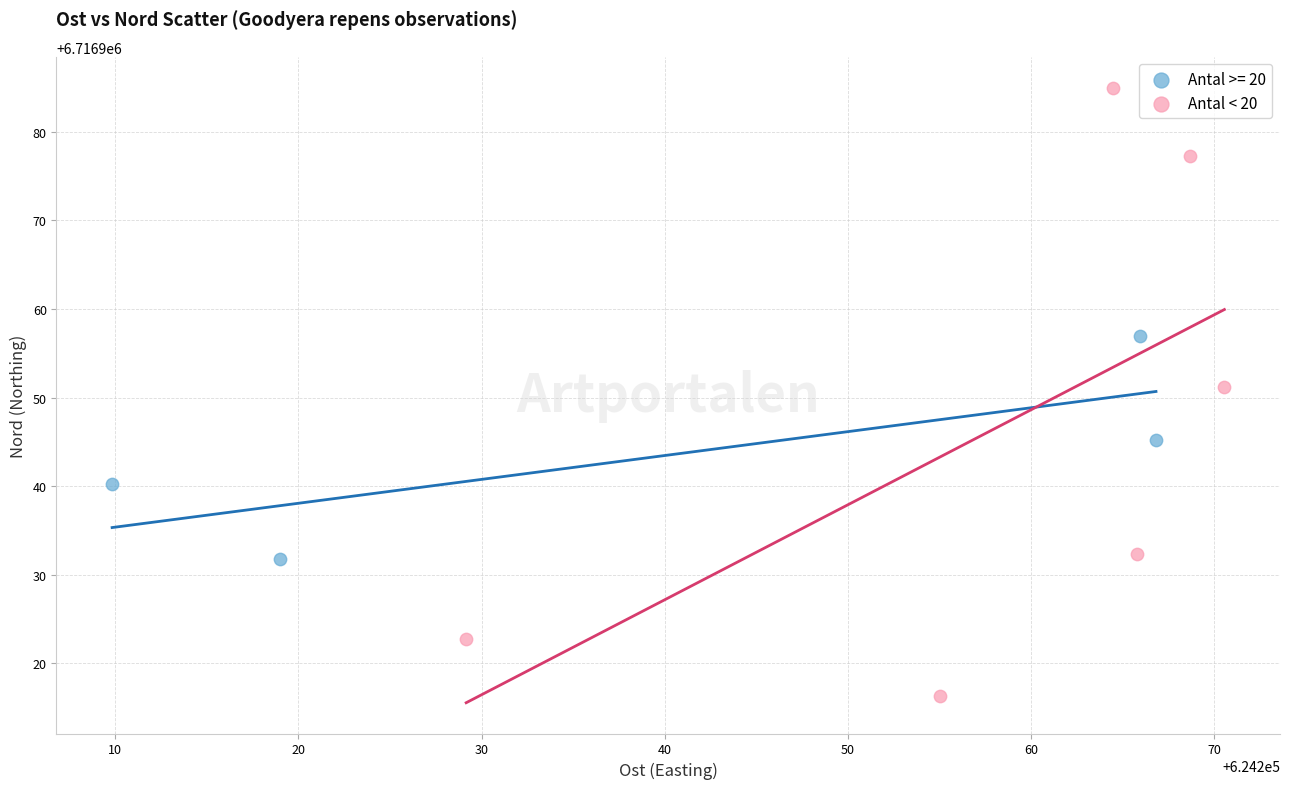

Which series contains the lowest Y value?

Antal < 20